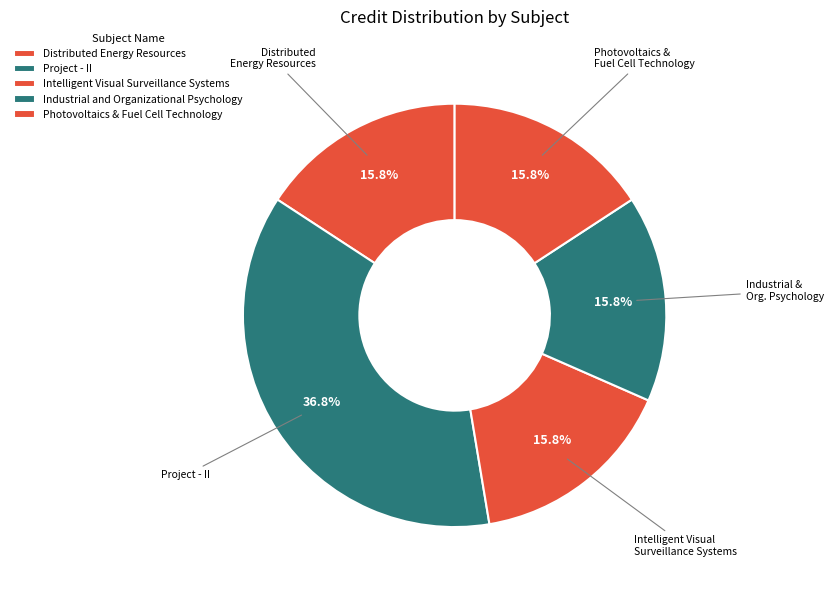

Rank the categories by value from lowest to highest.

Distributed Energy Resources, Intelligent Visual Surveillance Systems, Industrial and Organizational Psychology, Photovoltaics & Fuel Cell Technology, Project - II